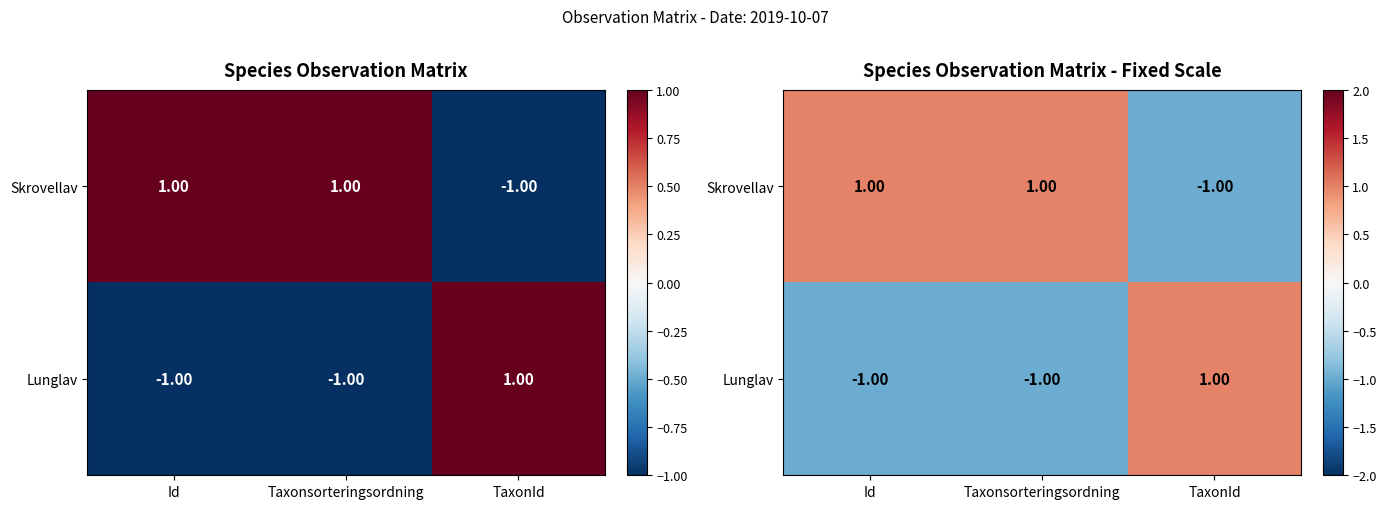

The Lunglav series shows -0.6 at Taxonsorteringsordning. True or false?

False